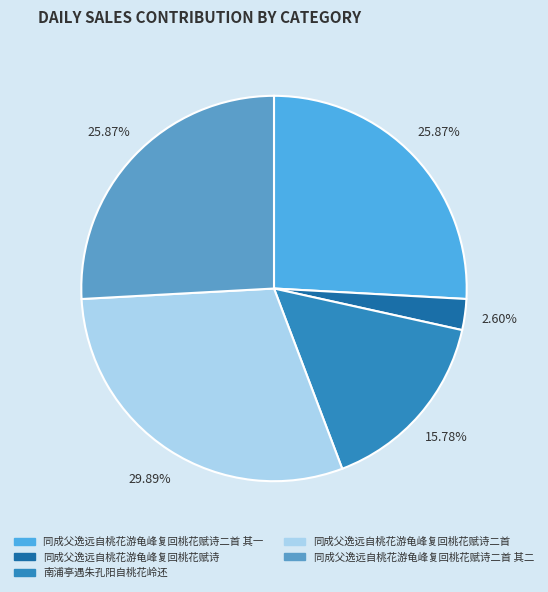

To the nearest percent, what is the combined percentage of 同成父逸远自桃花游龟峰复回桃花赋诗二首 其二 and 南浦亭遇朱孔阳自桃花岭还?

42%